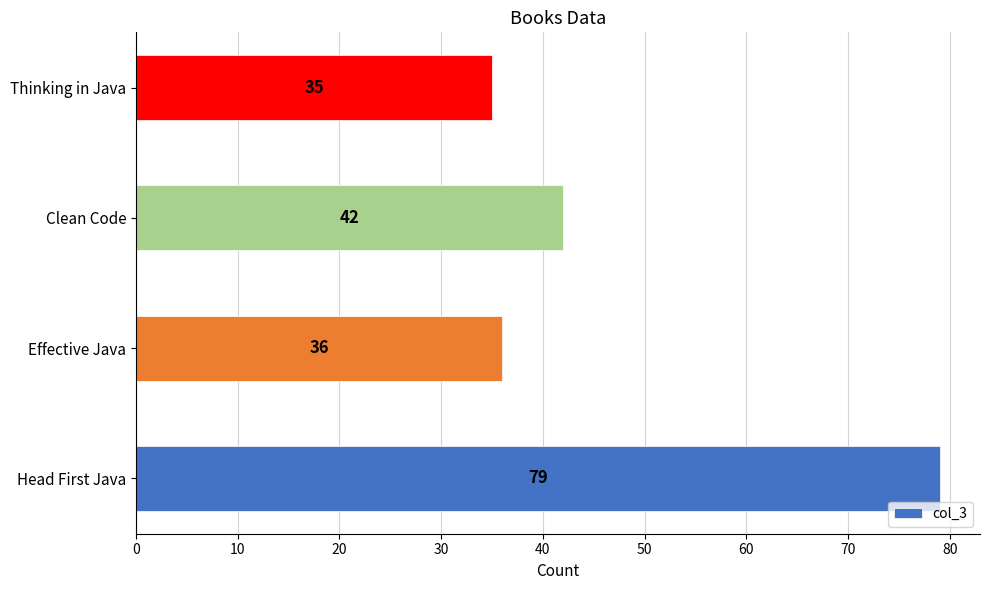

What is the smallest value displayed?

35